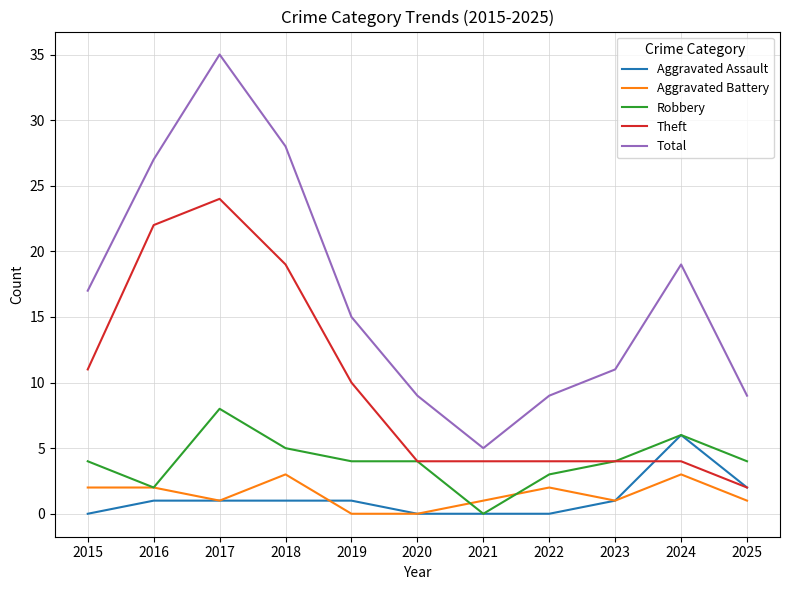

The Theft series shows 16 at 2015. True or false?

False